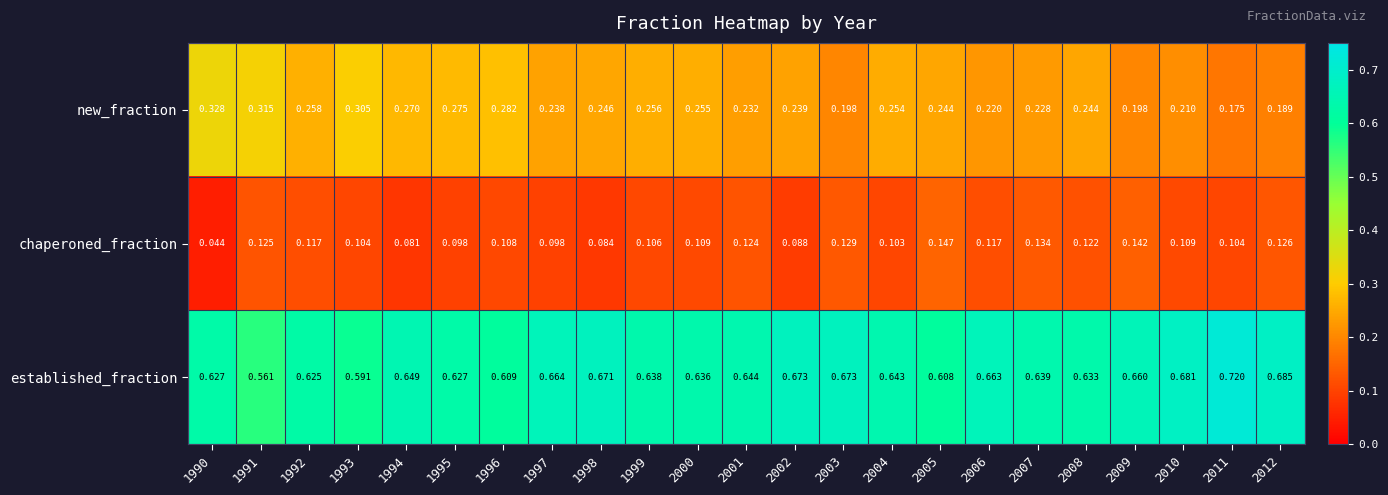

At 1994, list the series in order from smallest to largest.

chaperoned_fraction, new_fraction, established_fraction